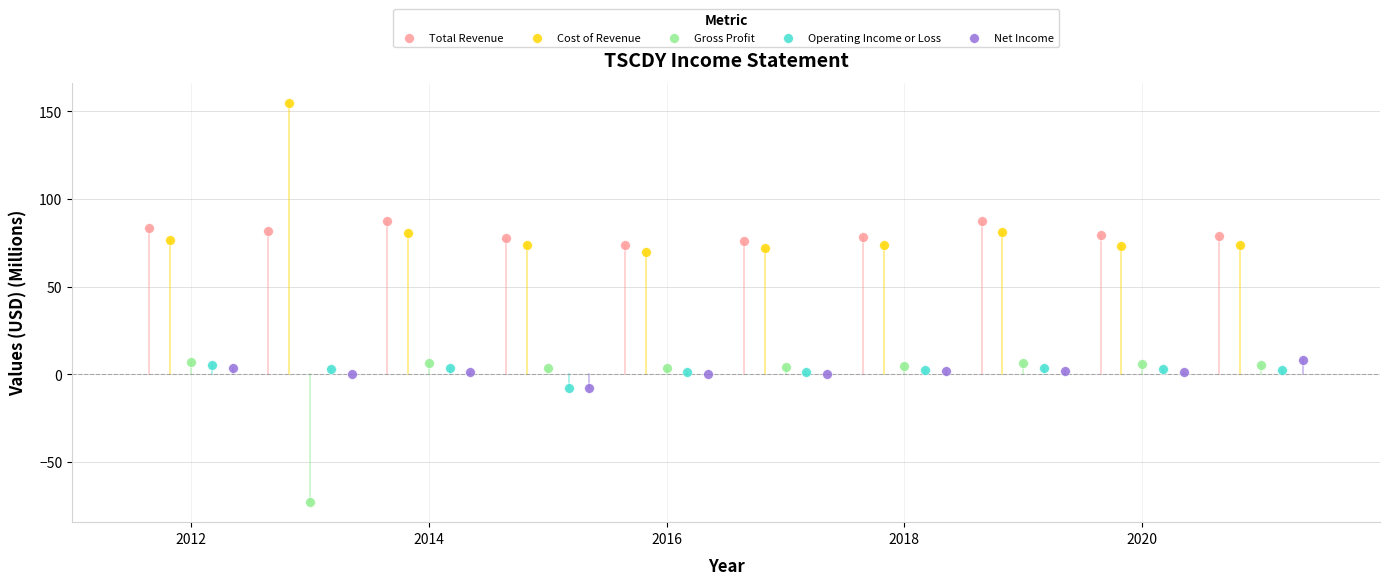

Which series has the largest Y range (max minus min)?

Cost of Revenue